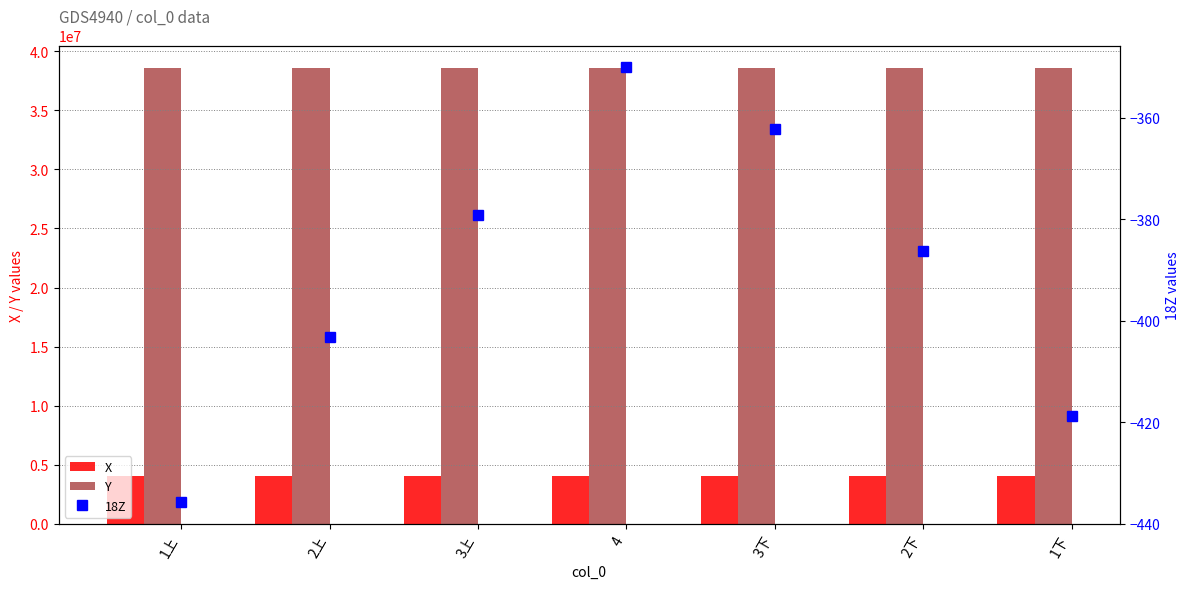

What is the spread (max minus min) of values at 1下?

38539146.5